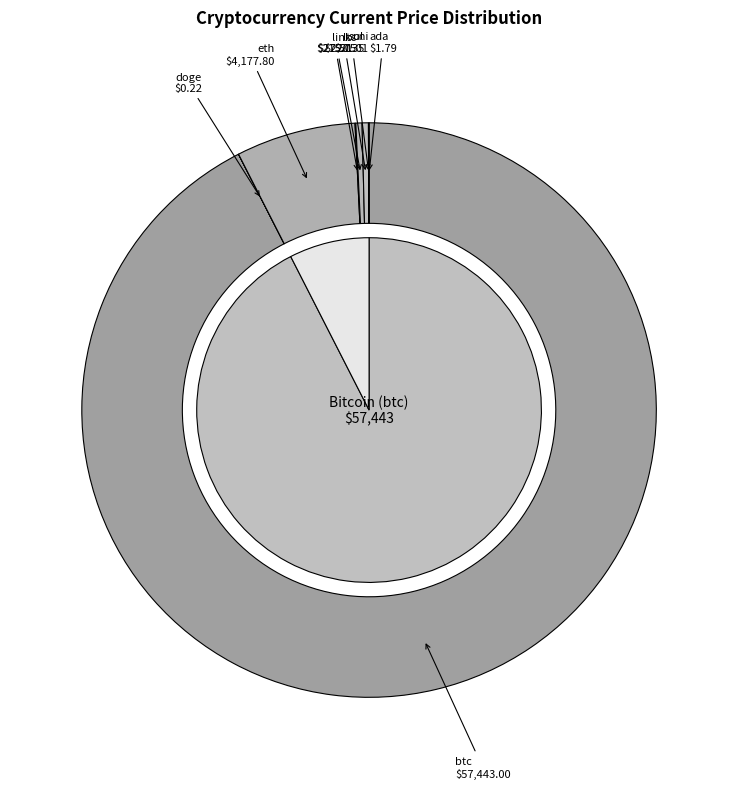

What is the total percentage of btc and eth?

99.2%